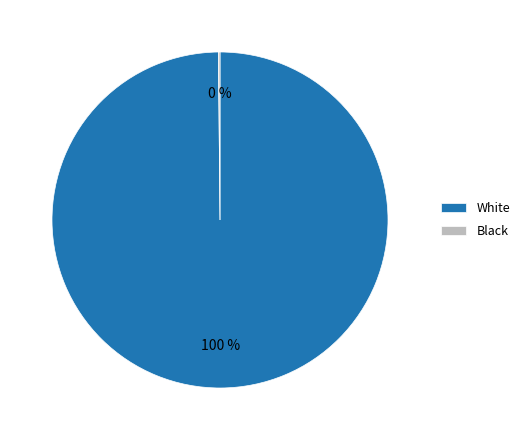

What is the largest slice in the pie chart?

White